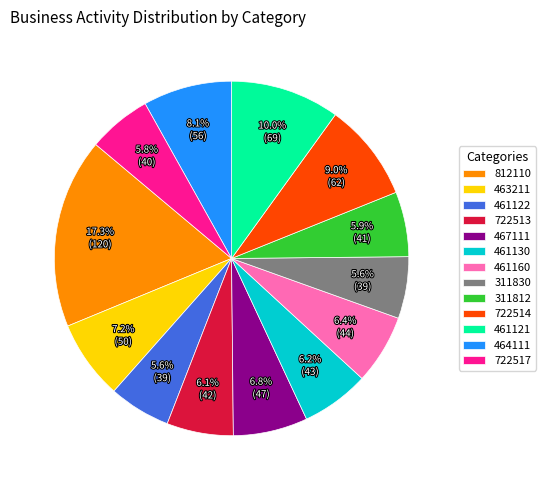

To the nearest percent, what is the combined percentage of 812110 and 311812?

23%